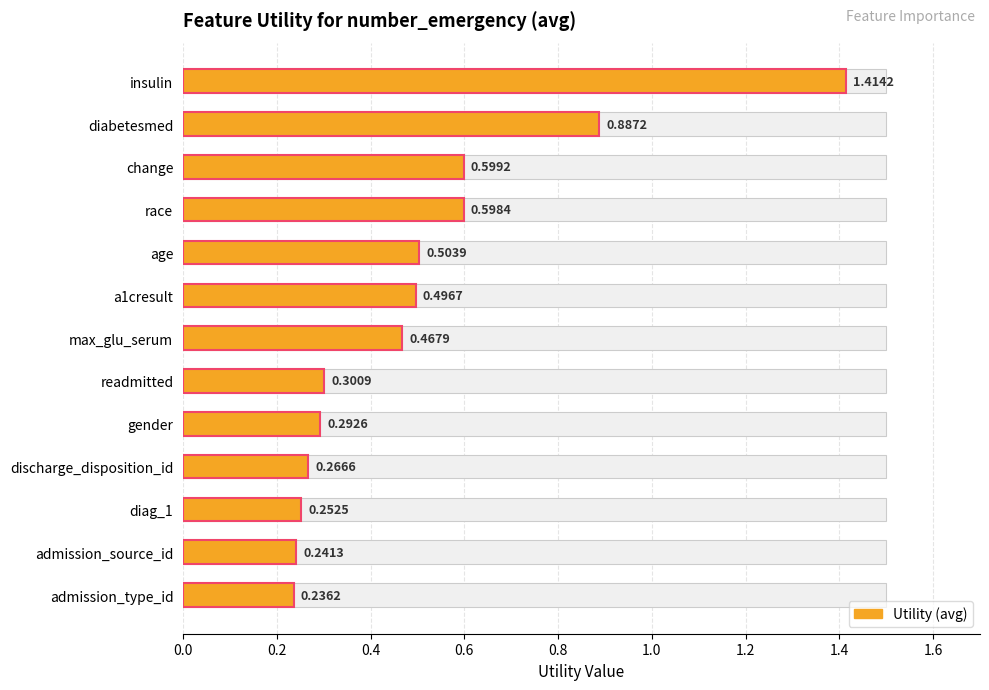

The value at diag_1 is 0.2. True or false?

False